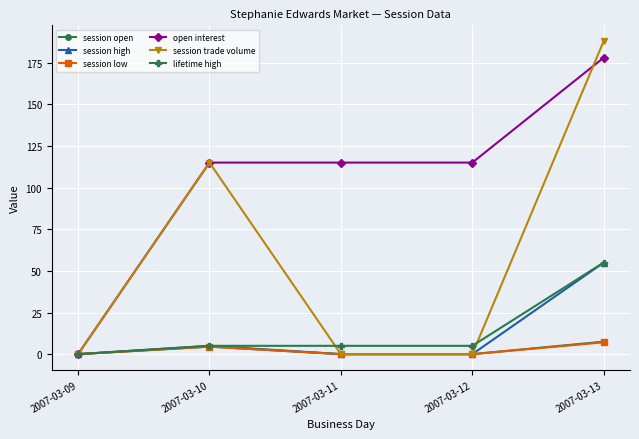

What is the highest value of the open interest series?

178.0